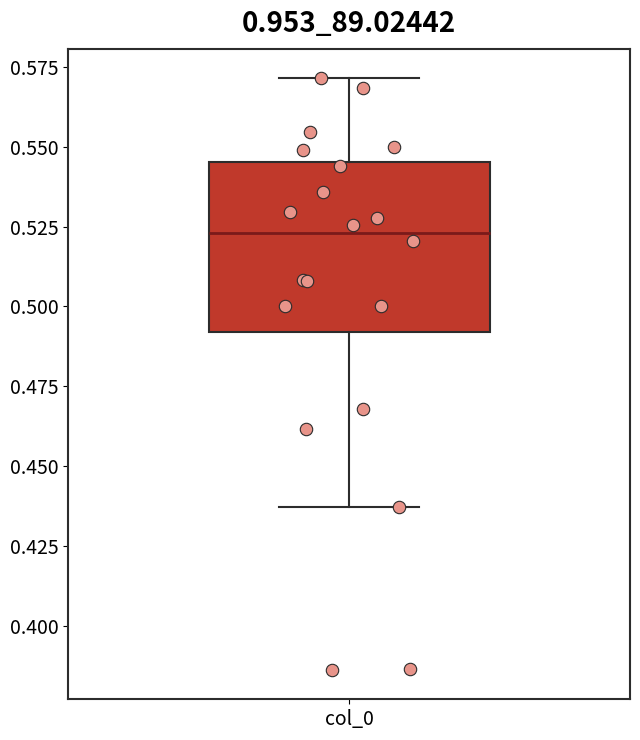

Transcribe this box plot: give where the median line is, the range the box spans, and where the two whiskers end, as read against the y-axis. The values are not printed on the chart, so give them approximately, as read against the axis.

median 0.525, box 0.490 to 0.545, whiskers 0.435 to 0.570